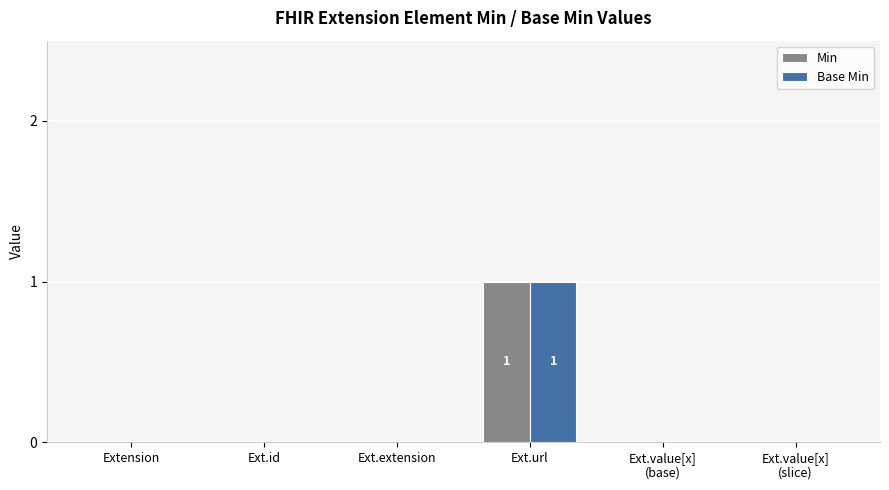

What is the greatest value displayed?

1